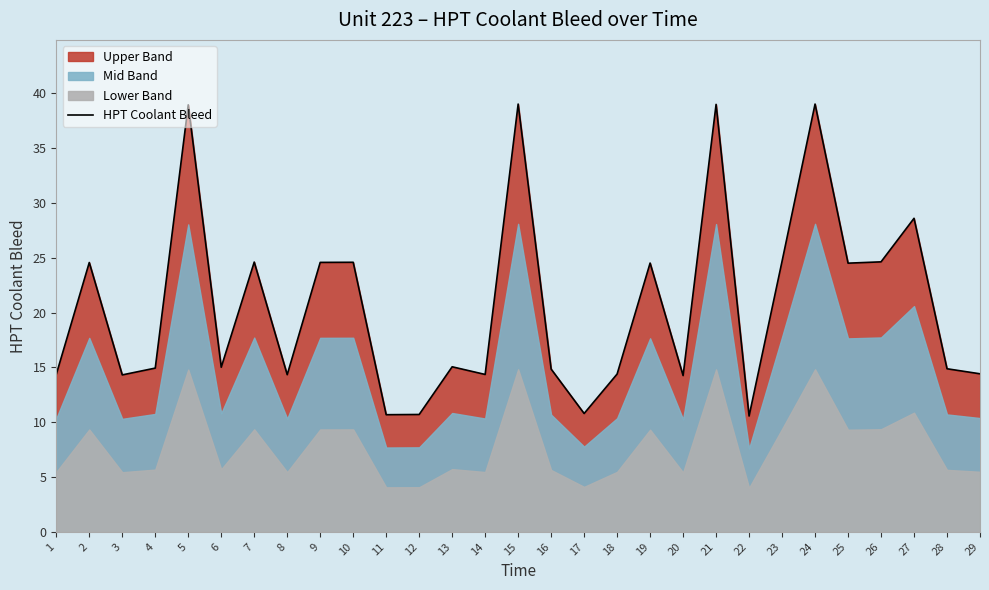

Count the number of categories in the chart.

29